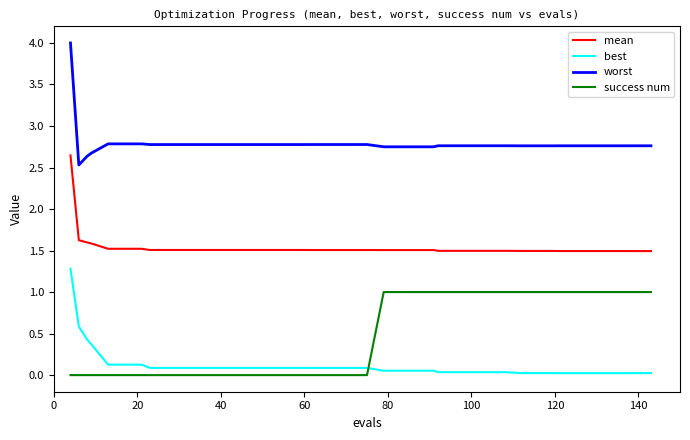

True or false: mean and best cross at least once.

False